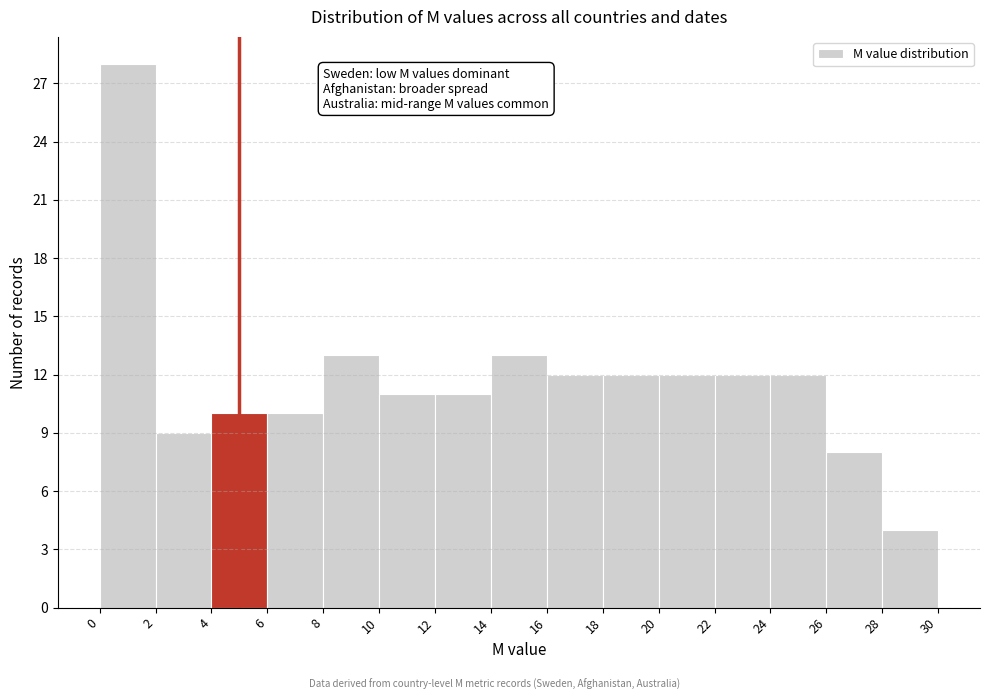

Reading left to right, list every bar in this chart as the range it spans on the x-axis followed by its height. The values are not printed on the chart, so give them approximately, as read against the axis.

0 to 2: 28
2 to 4: 9
4 to 6: 10
6 to 8: 10
8 to 10: 13
10 to 12: 11
12 to 14: 11
14 to 16: 13
16 to 18: 12
18 to 20: 12
20 to 22: 12
22 to 24: 12
24 to 26: 12
26 to 28: 8
28 to 30: 4